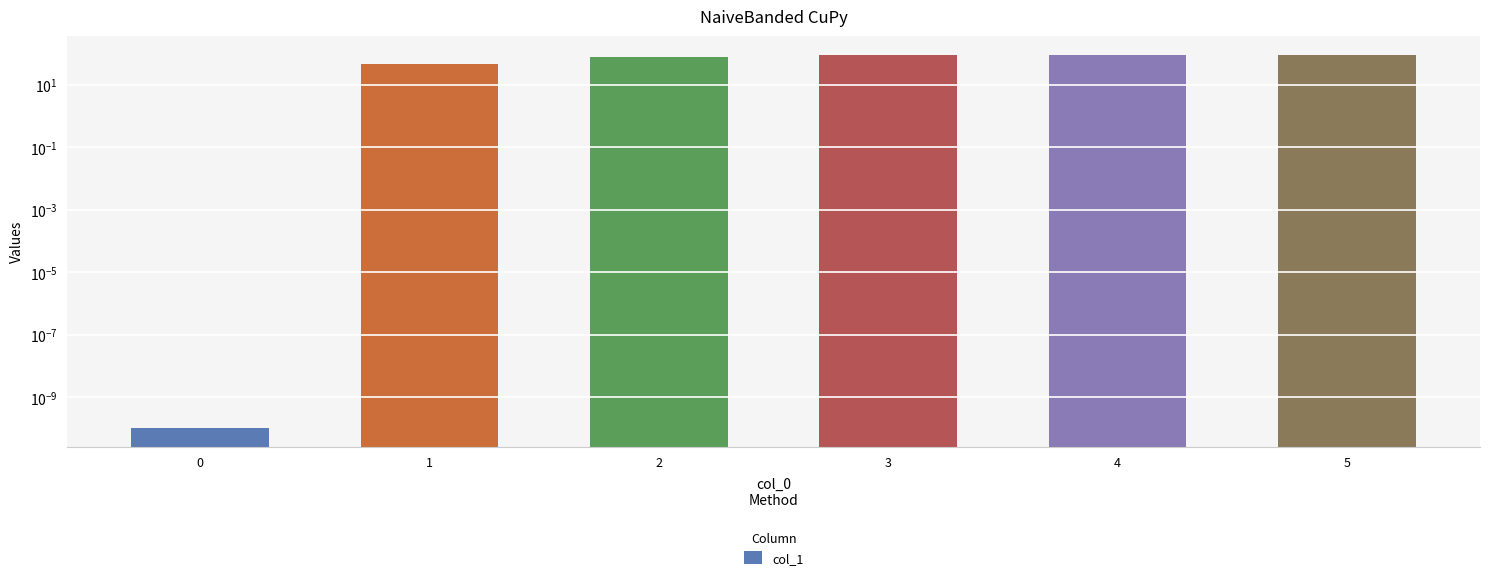

What is the sum of the values at 4 and 0?

92.7